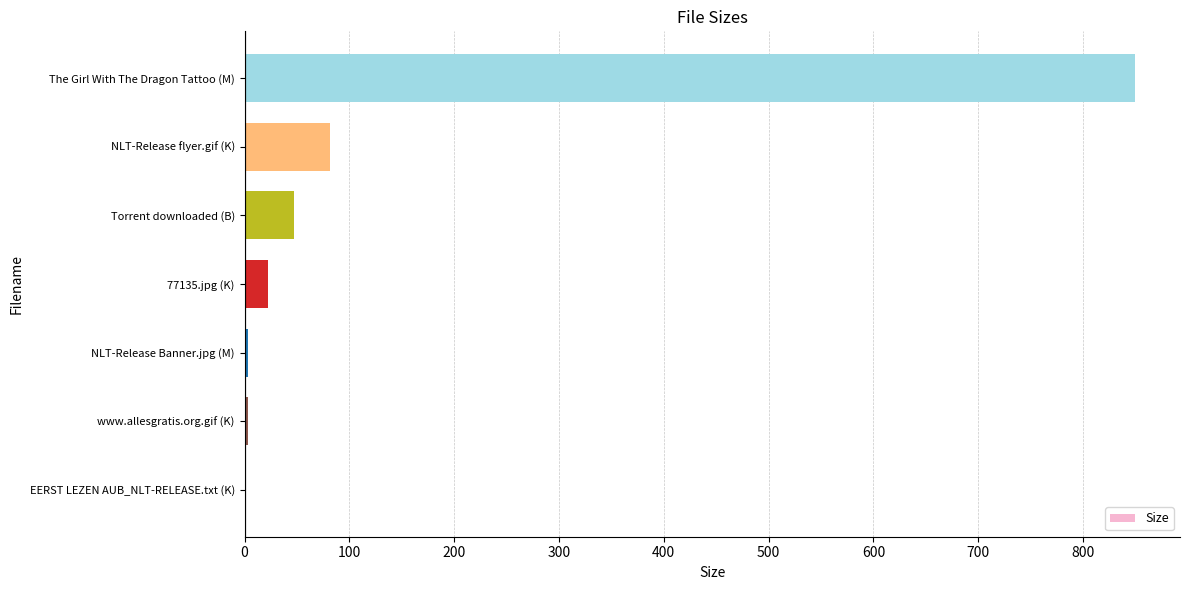

The value at 77135.jpg (K) is 22.6. True or false?

True